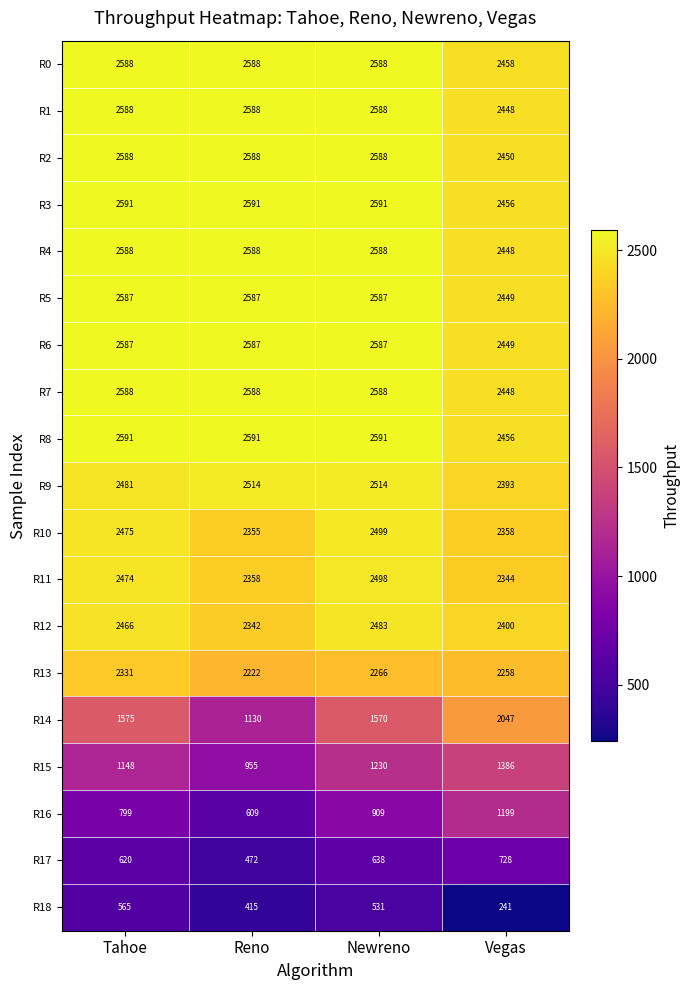

At which category is the sum across all series the highest?

Newreno